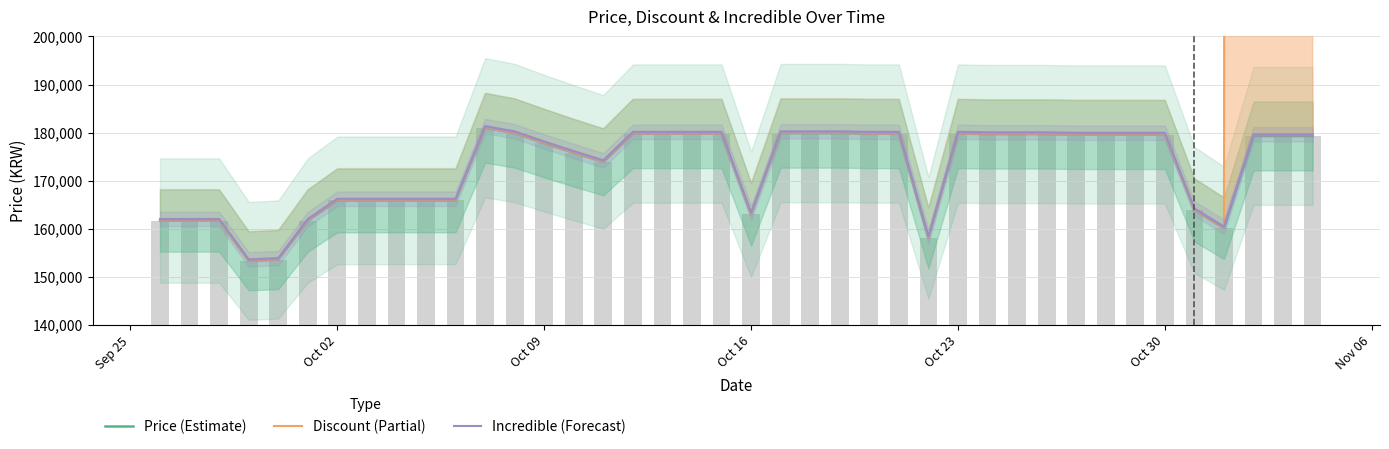

What is the difference between the maximum and minimum values in the Discount (Partial) series?

4527990.0